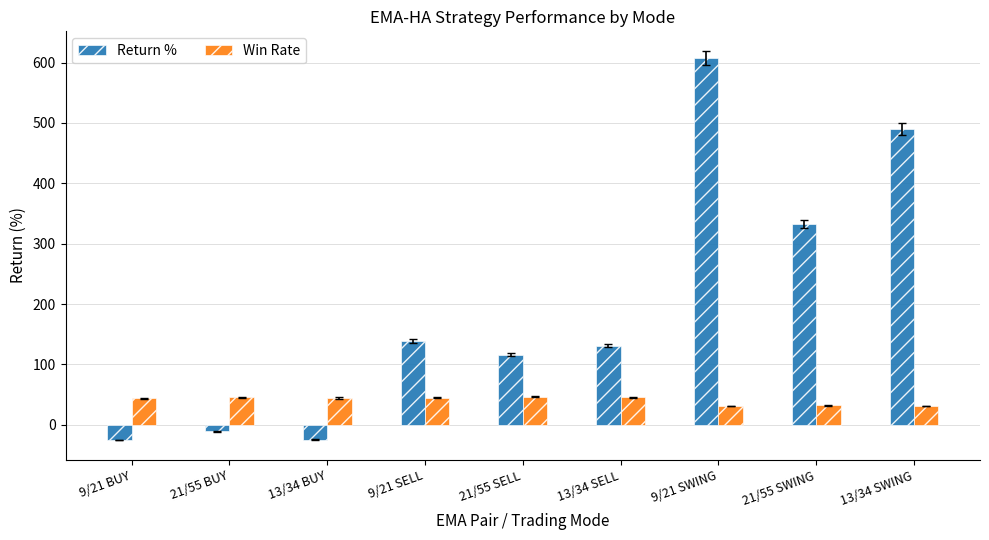

Which series has the largest range (max minus min)?

Return %